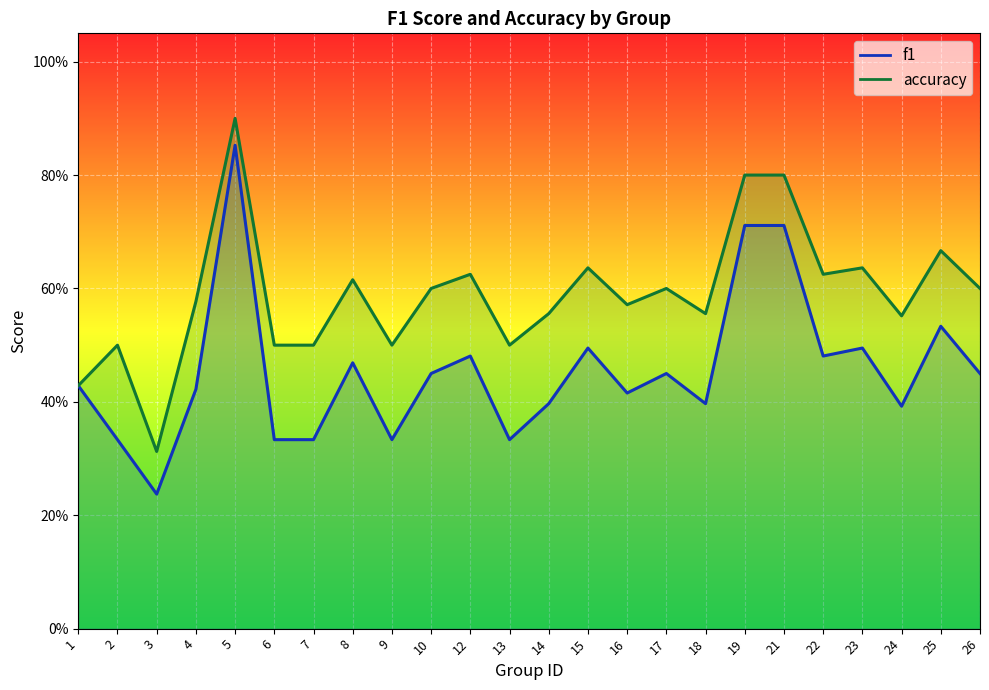

Where is the first local minimum for accuracy?

3